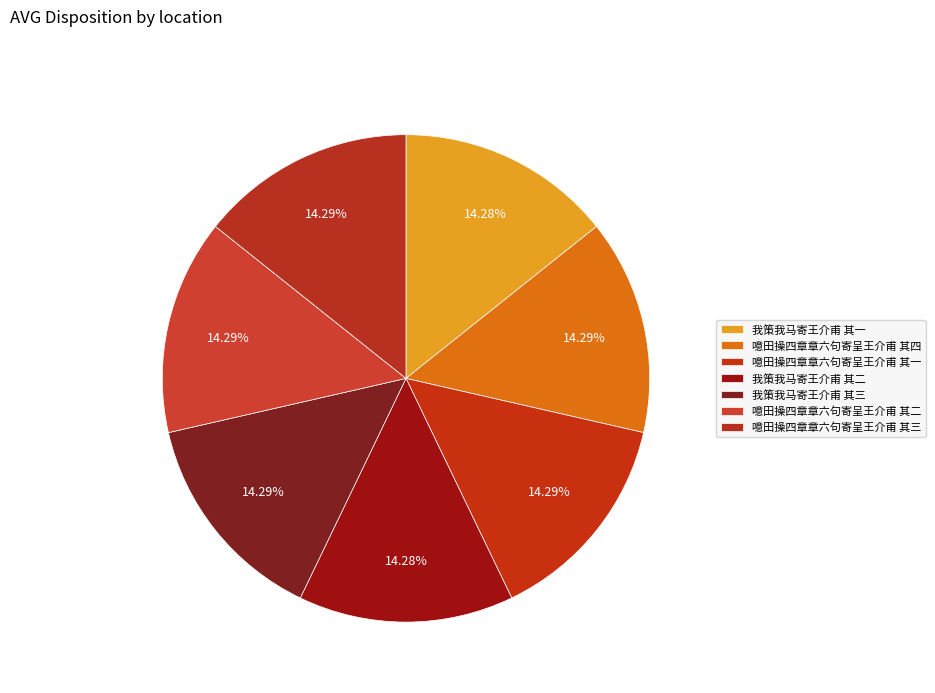

Which has a higher value, 我策我马寄王介甫 其二 or 噫田操四章章六句寄呈王介甫 其一?

噫田操四章章六句寄呈王介甫 其一